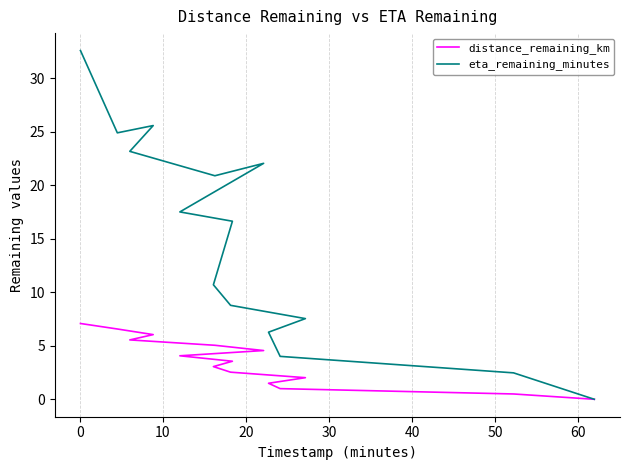

Count the number of categories in the chart.

15